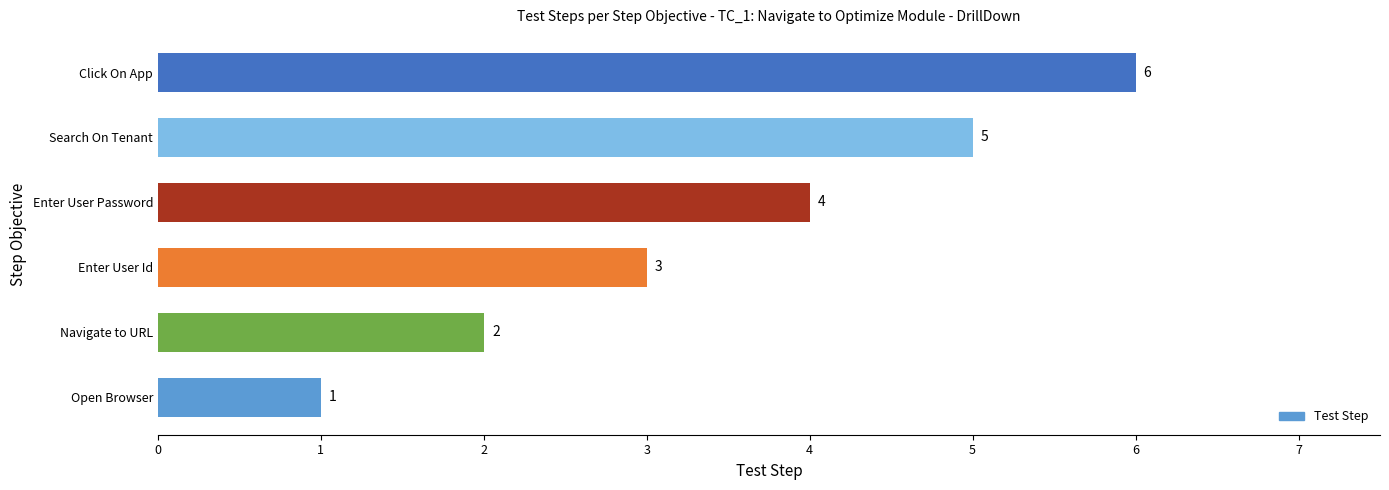

What is the difference between the second highest and second lowest values?

3